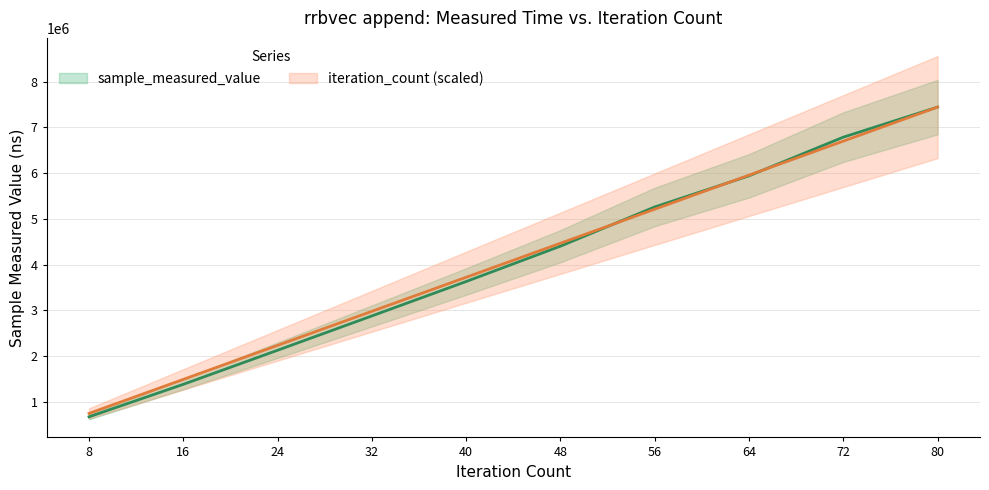

Rank the categories by sample_measured_value value from lowest to highest.

8, 16, 24, 32, 40, 48, 56, 64, 72, 80